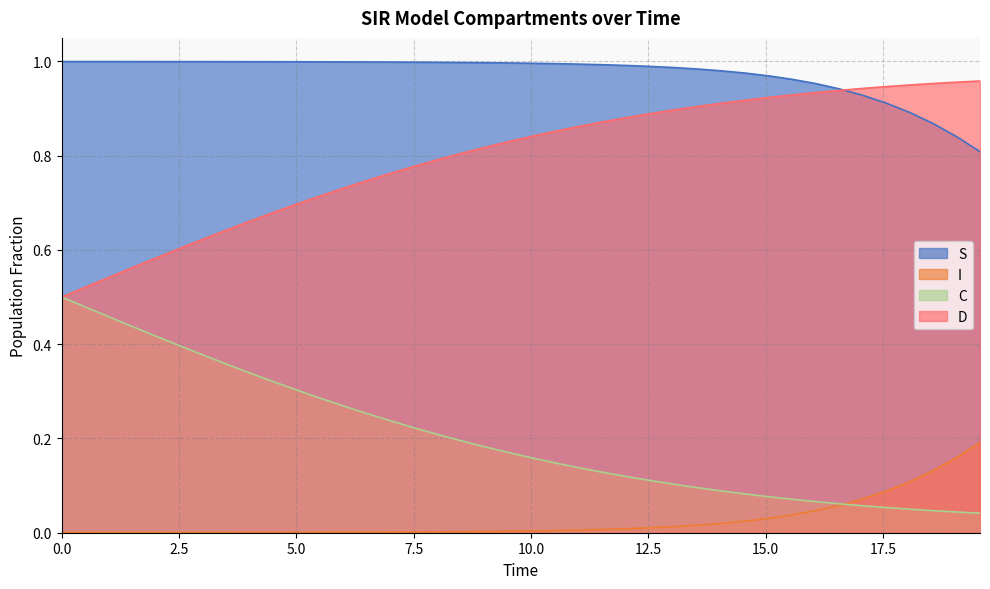

List the series in order of their overall mean, highest first.

S, D, C, I